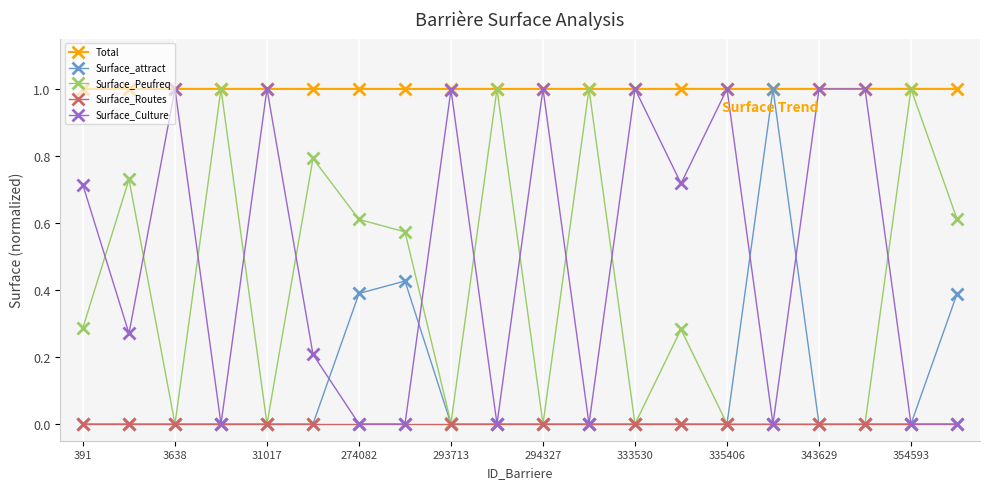

What is the value of the Total point at the 20th from the left?

1.0